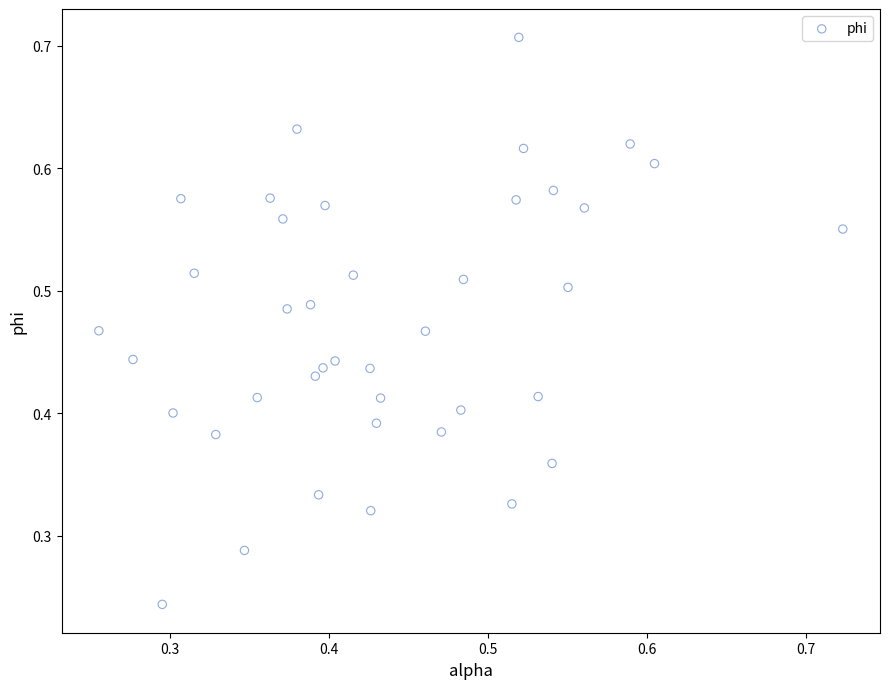

How many points are shown in the scatter plot?

40